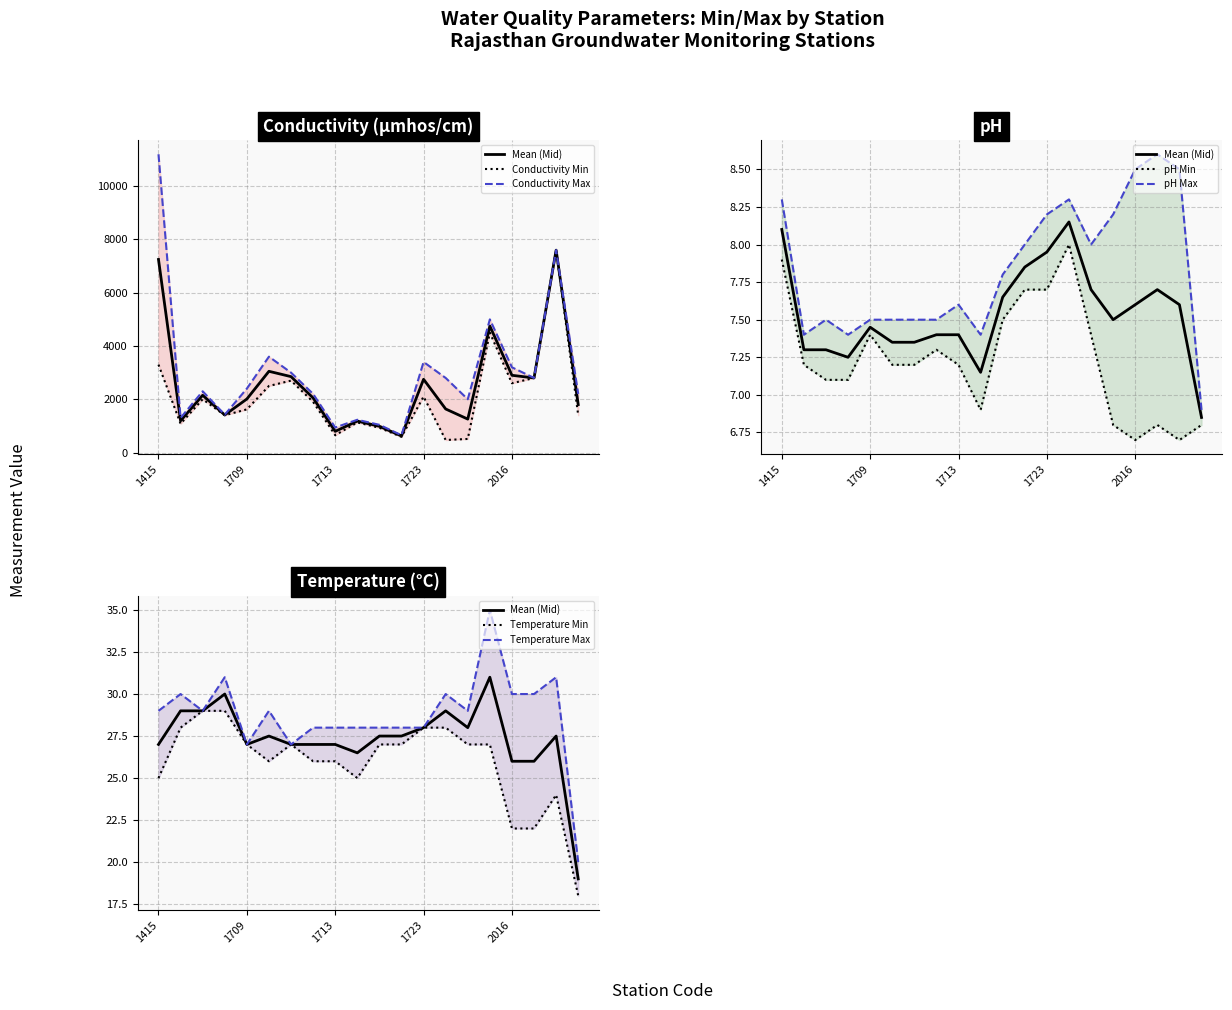

What is the sum of all Conductivity Min values?

41780.0